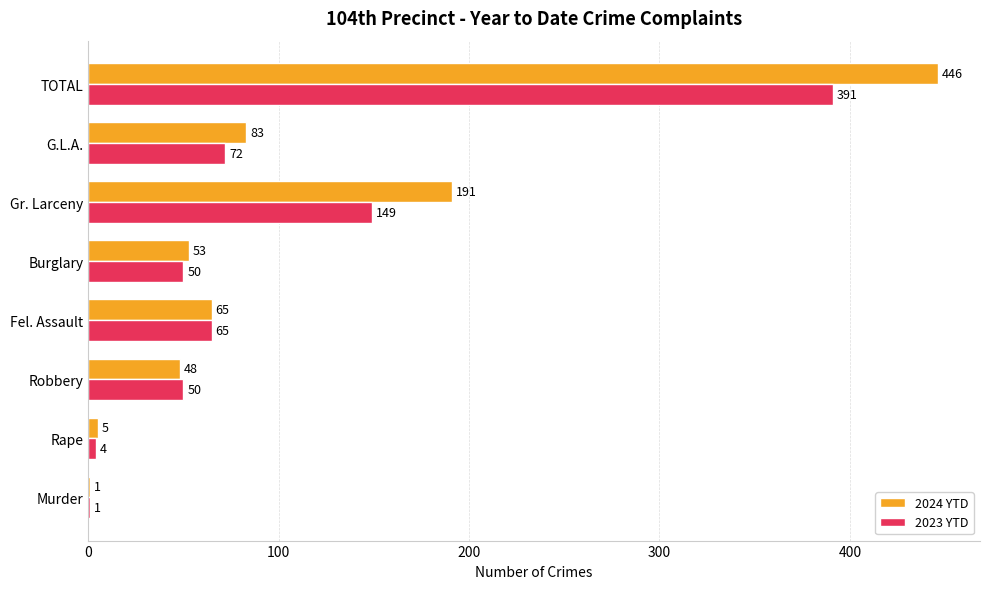

How many series are shown in this chart?

2